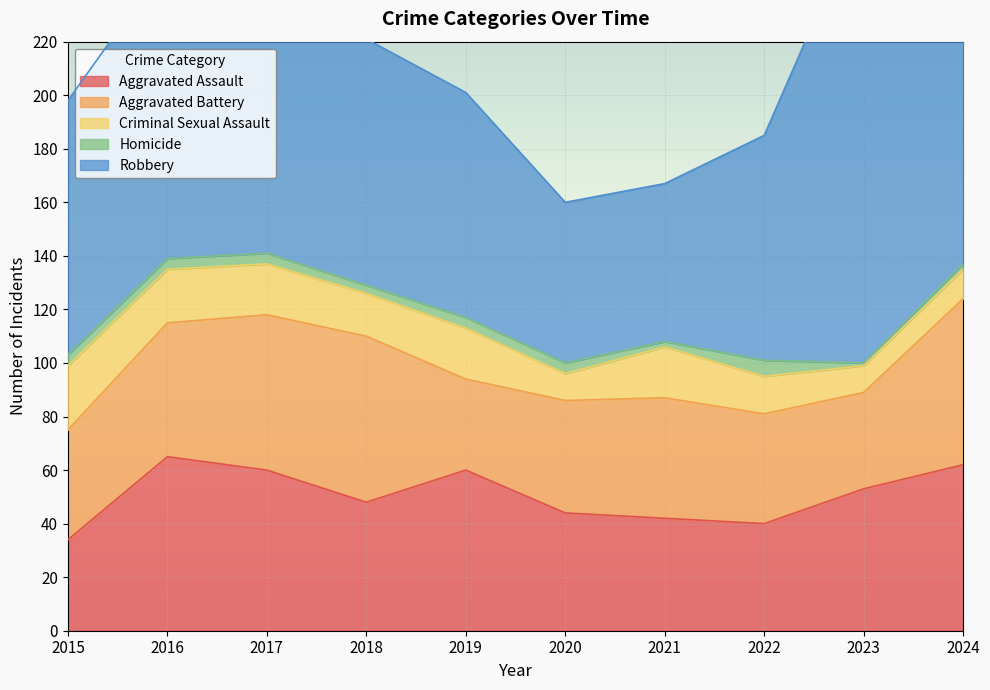

List the labels in order of Aggravated Battery value, smallest first.

2019, 2023, 2015, 2022, 2020, 2021, 2016, 2017, 2018, 2024